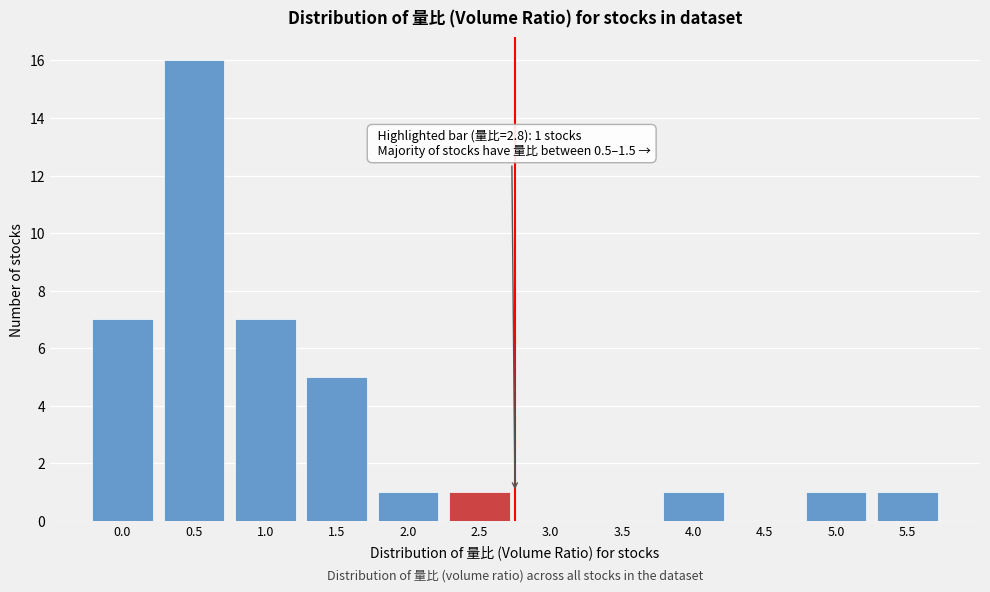

Reading left to right, list all the values displayed in this chart.

0.0=7	0.5=16	1.0=7	1.5=5	2.0=1	2.5=1	3.0=0	3.5=0	4.0=1	4.5=0	5.0=1	5.5=1